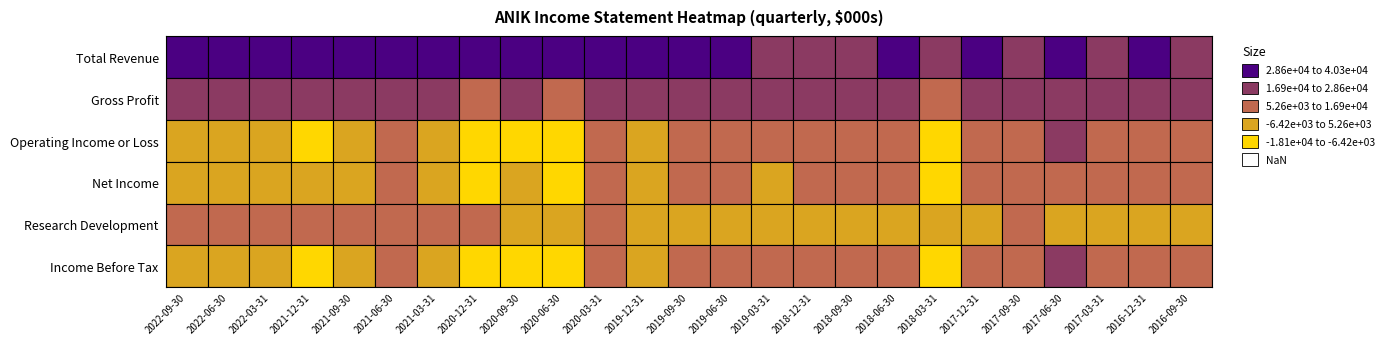

How many data points does each series have?

25